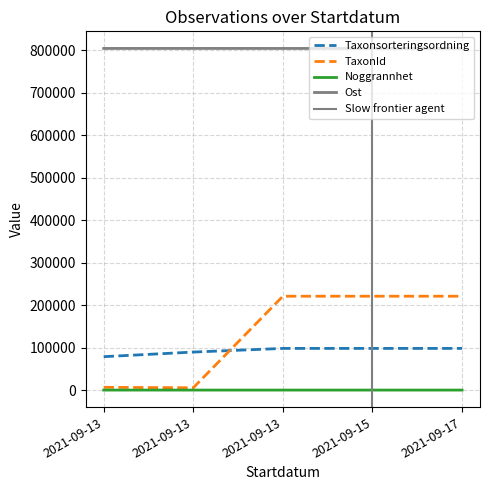

True or false: TaxonId and Taxonsorteringsordning cross at least once.

True